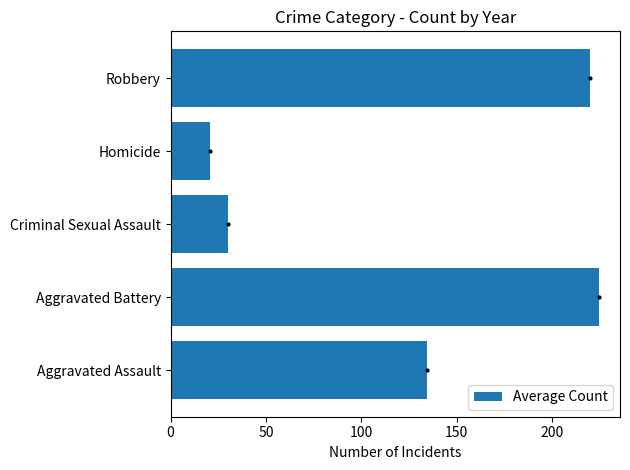

List the labels in order of value, largest first.

Aggravated Battery, Robbery, Aggravated Assault, Criminal Sexual Assault, Homicide